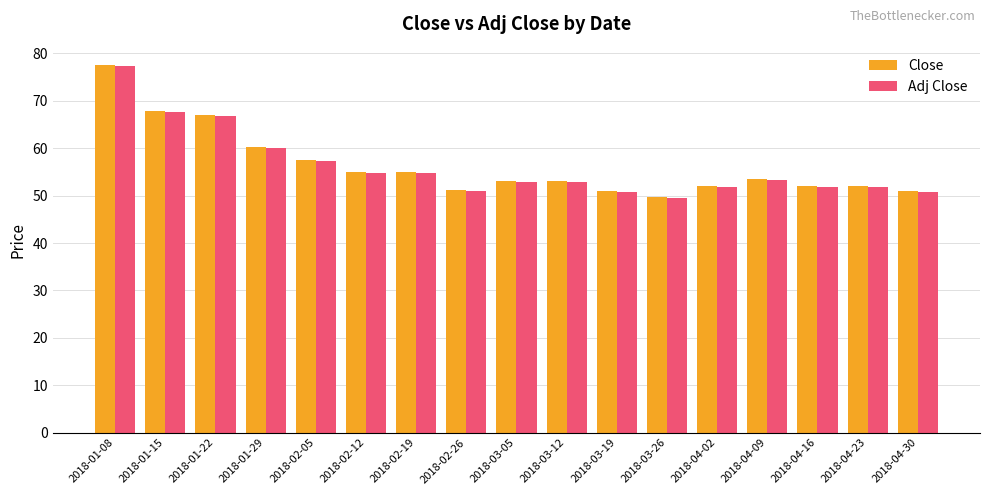

What is the sum of the Close values at 2018-03-19 and 2018-04-02?

103.0